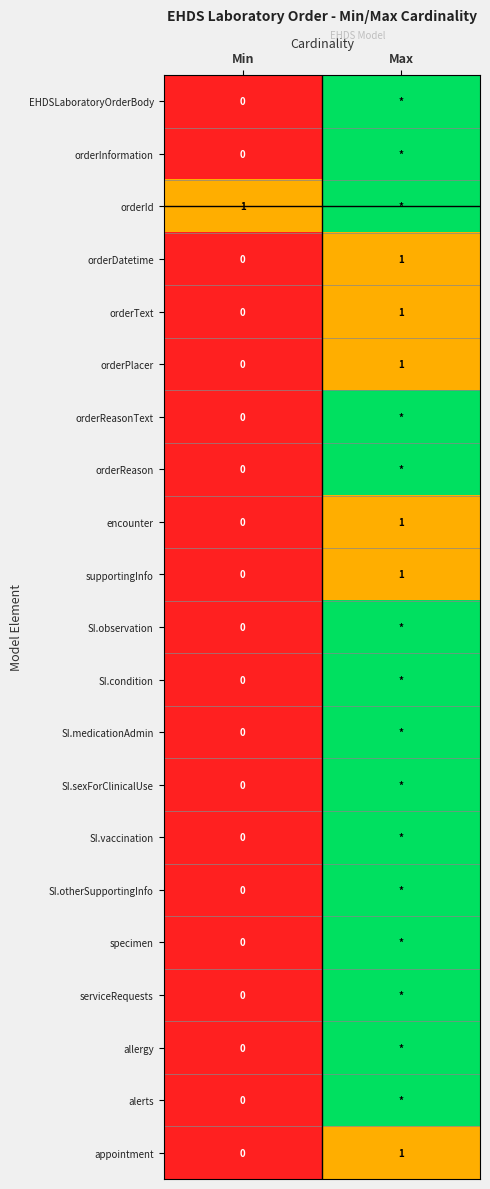

True or false: encounter has a value of 1 at Min.

False